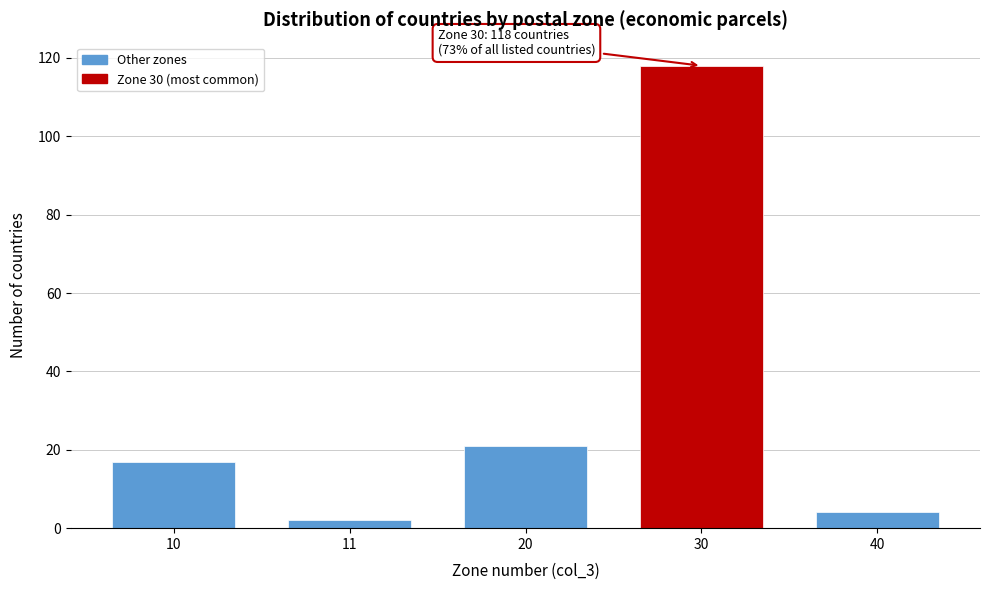

Reading right to left, extract all data points from this chart.

4	118	21	2	17